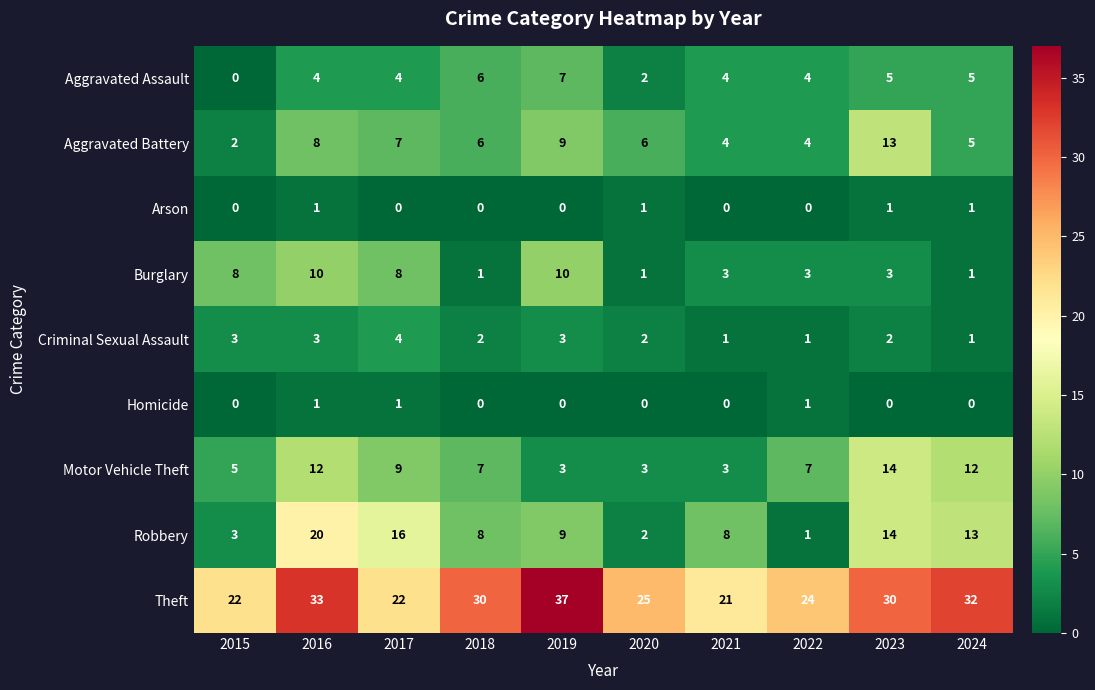

What is the difference between the second highest and minimum values in the Aggravated Assault series?

6